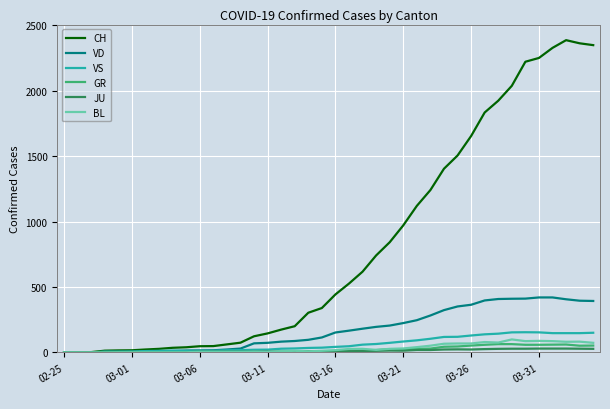

What is the maximum value shown in the chart?

2387